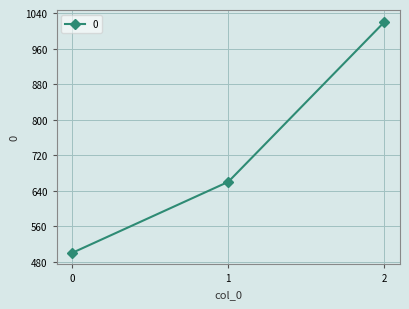

Reading left to right, what are all the values shown in this chart?

0=500	1=660	2=1020